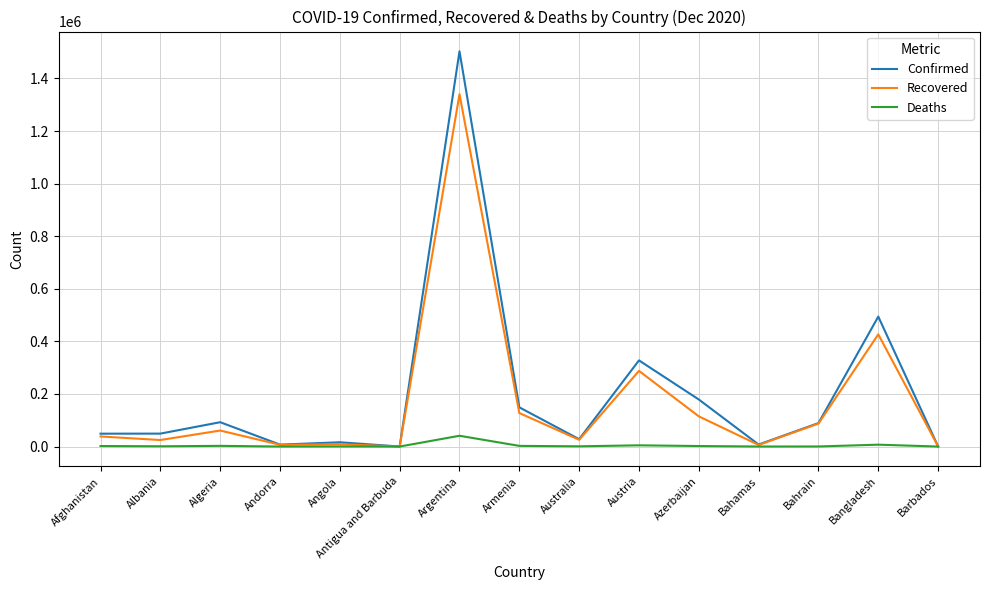

List the series in order of their peak value, lowest first.

Deaths, Recovered, Confirmed